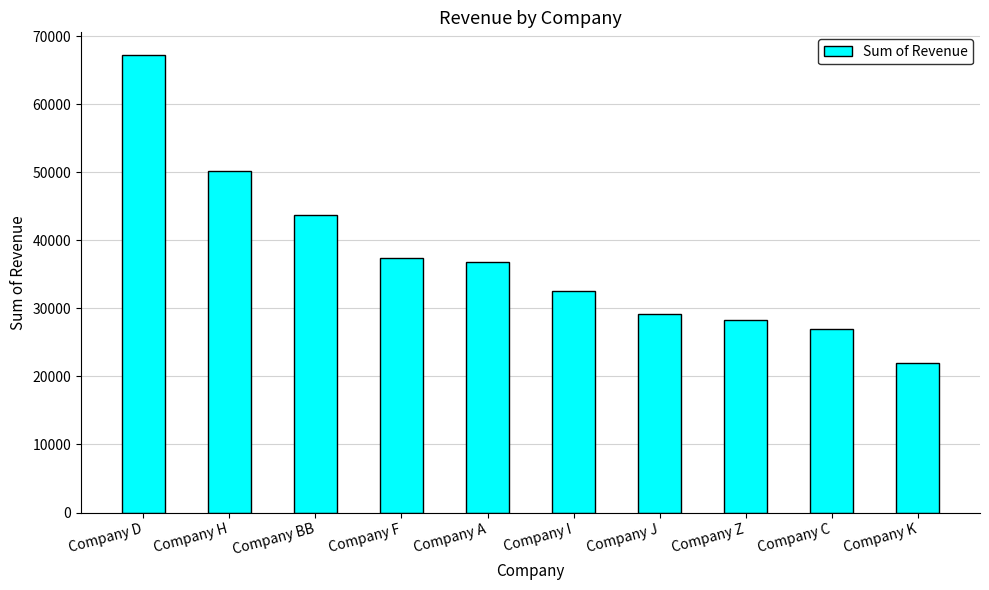

What is the difference between the second highest and minimum values?

28261.3